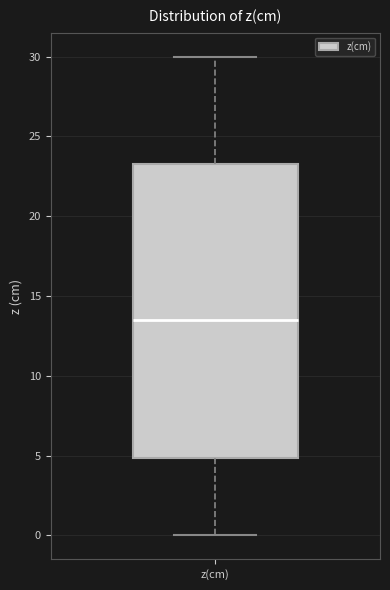

Where is the upper edge of the box for z(cm) on the y-axis? The values are not printed on the chart, so give them approximately, as read against the axis.

23.5